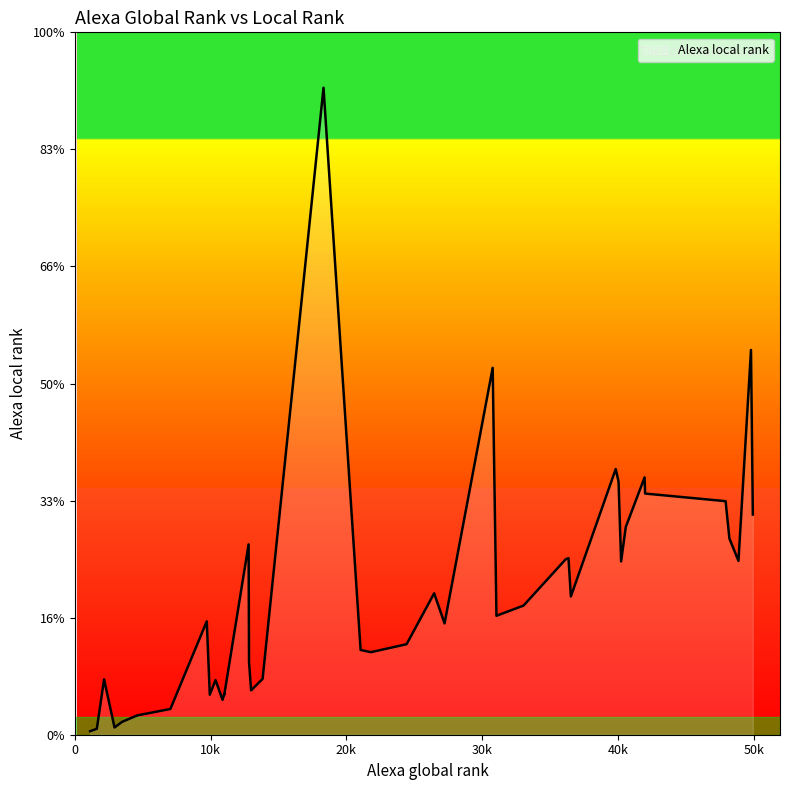

Is this an area chart (filled region under the line)?

Yes